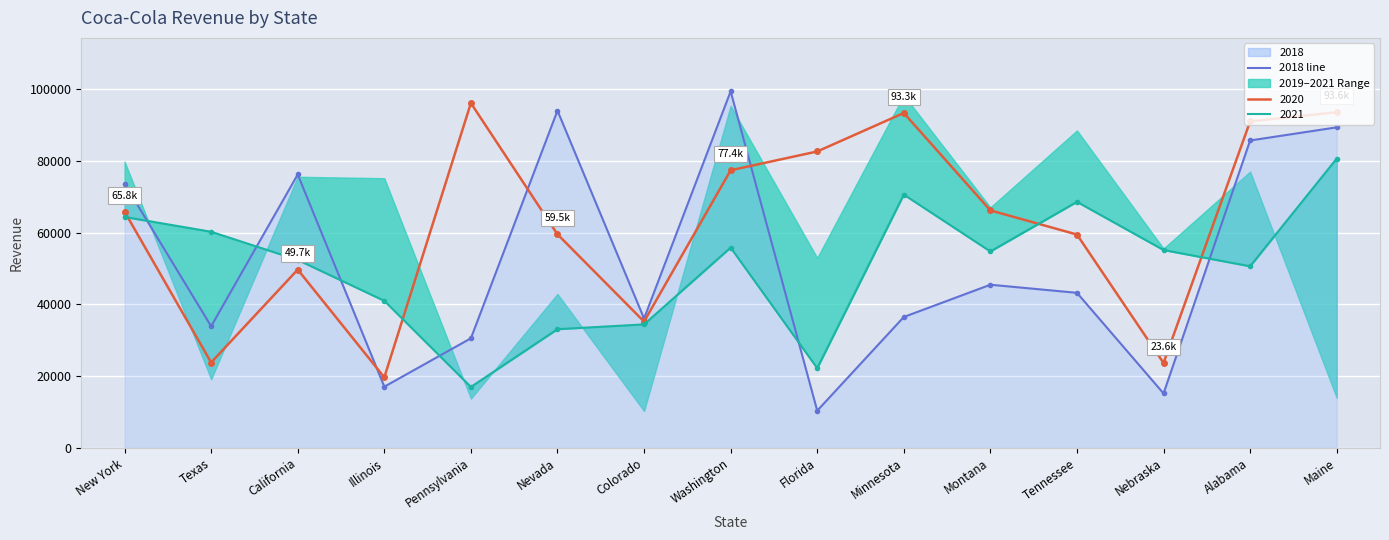

What is the change in value from Minnesota to Montana?

+8999